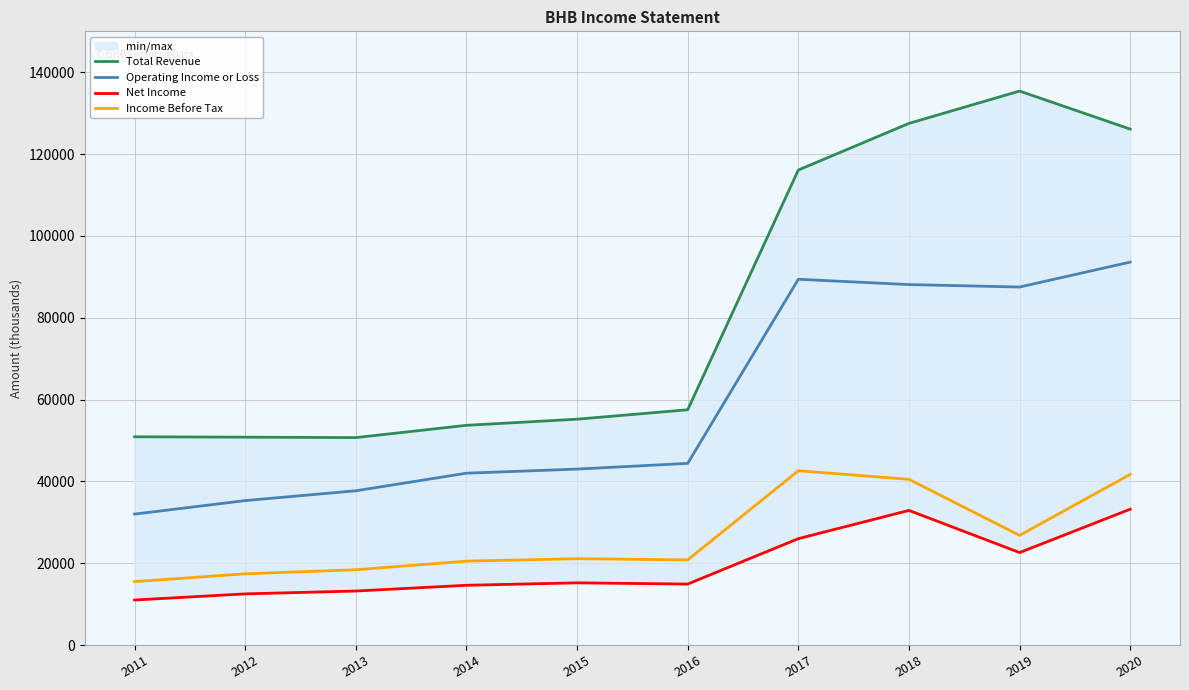

At which category does the chart reach its peak across all series?

2019